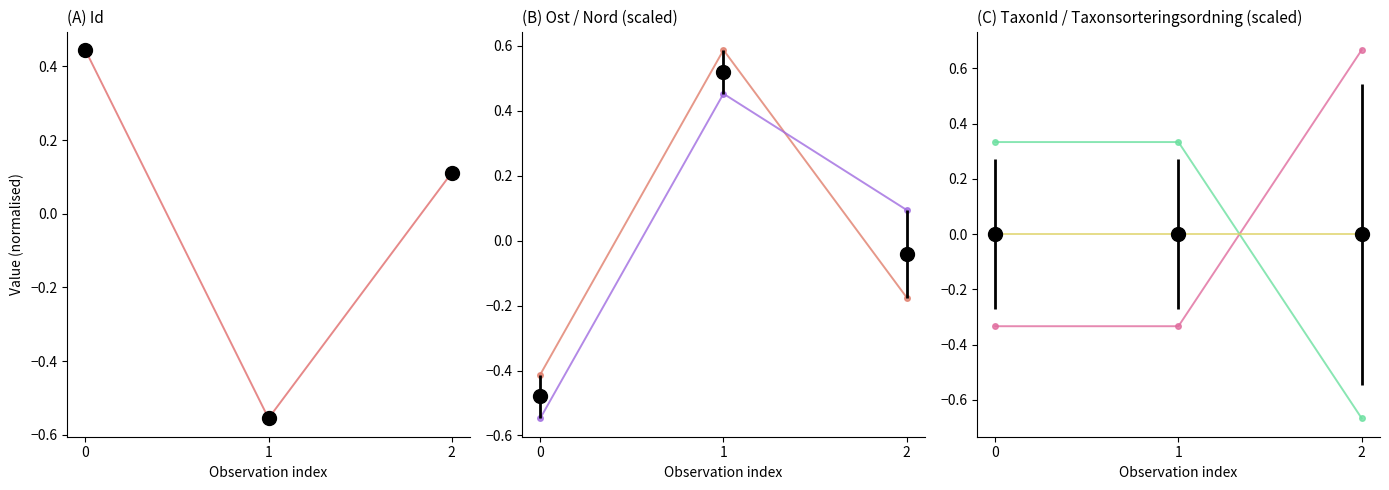

Which category has the lowest value across all series?

2